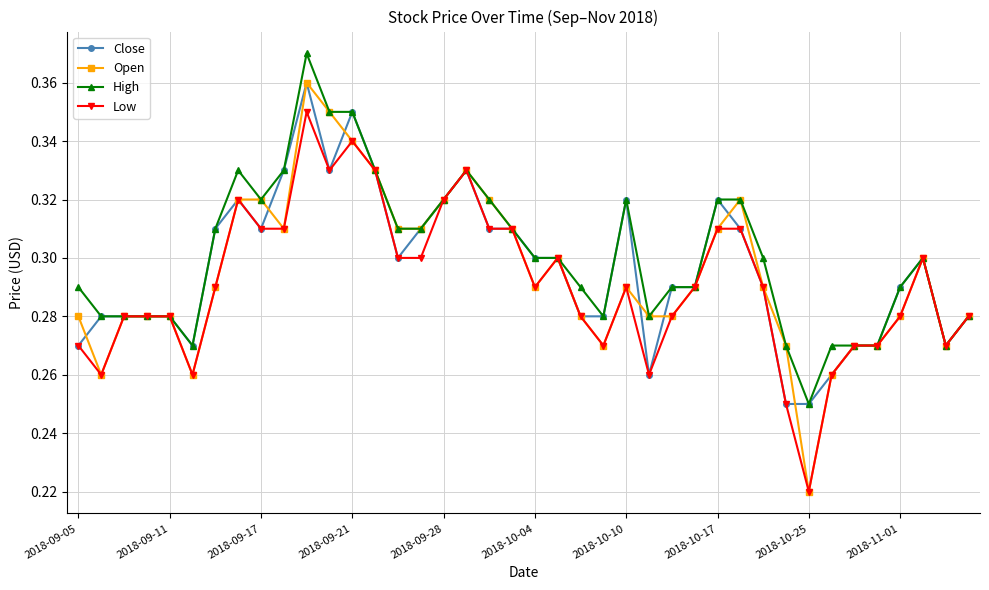

Count the Close values in the range 0 to 1.

40